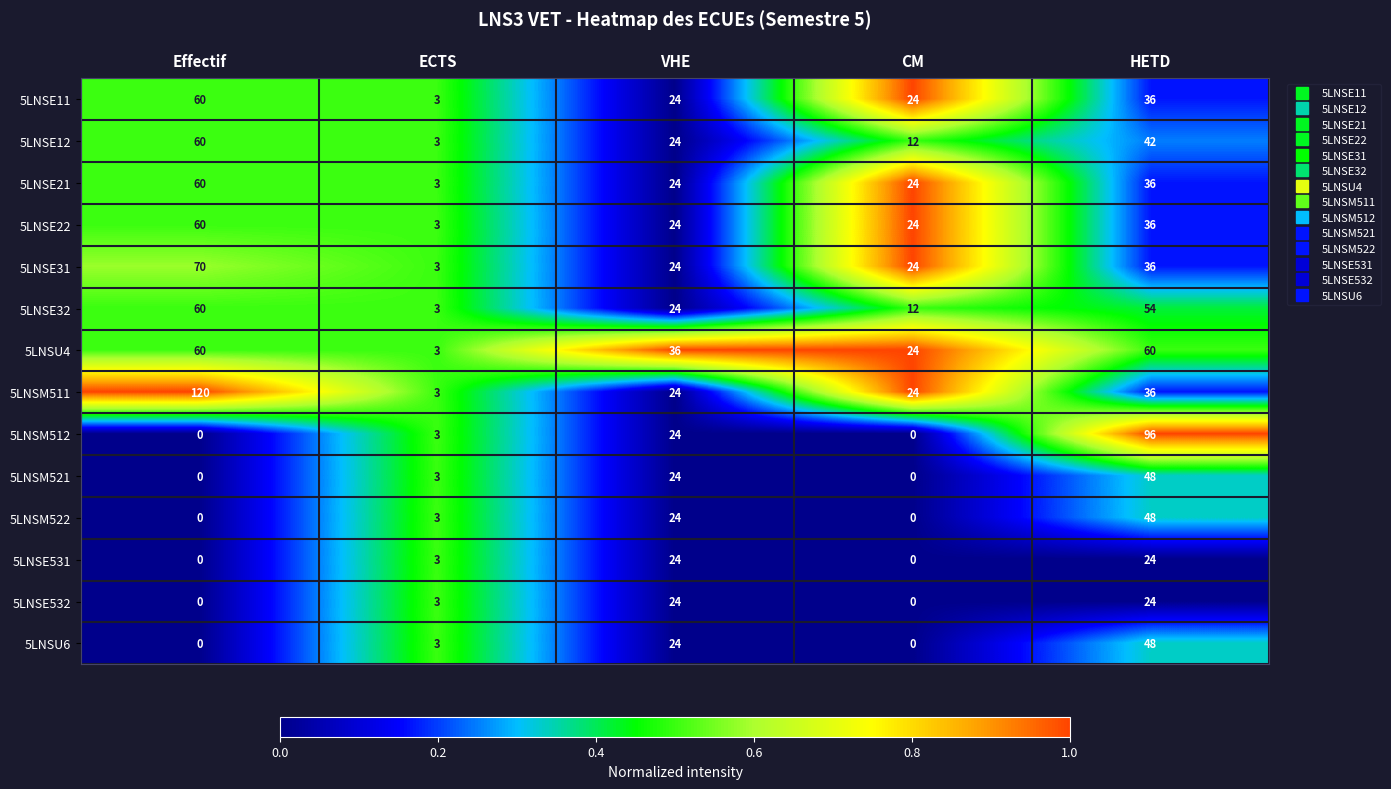

The value of 5LNSE532 at CM is -16. True or false?

False